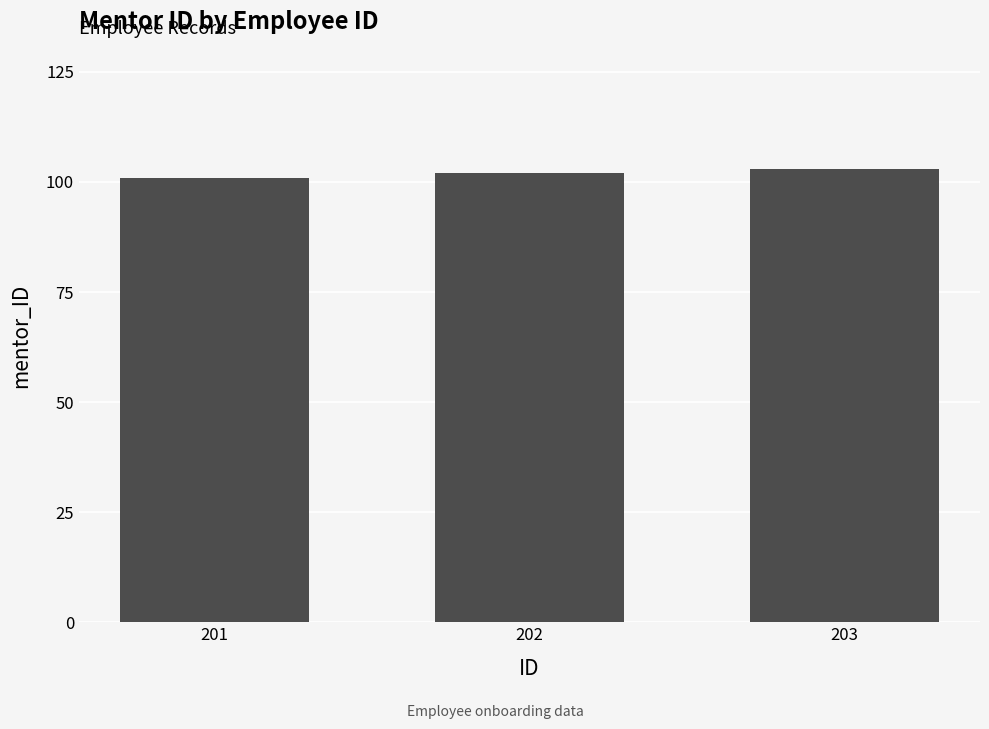

What is the greatest value displayed?

103